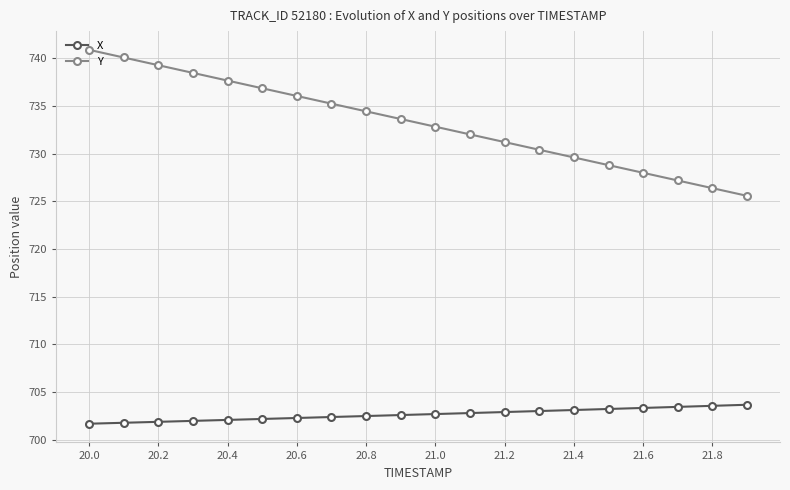

How many categories are shown in the chart?

20